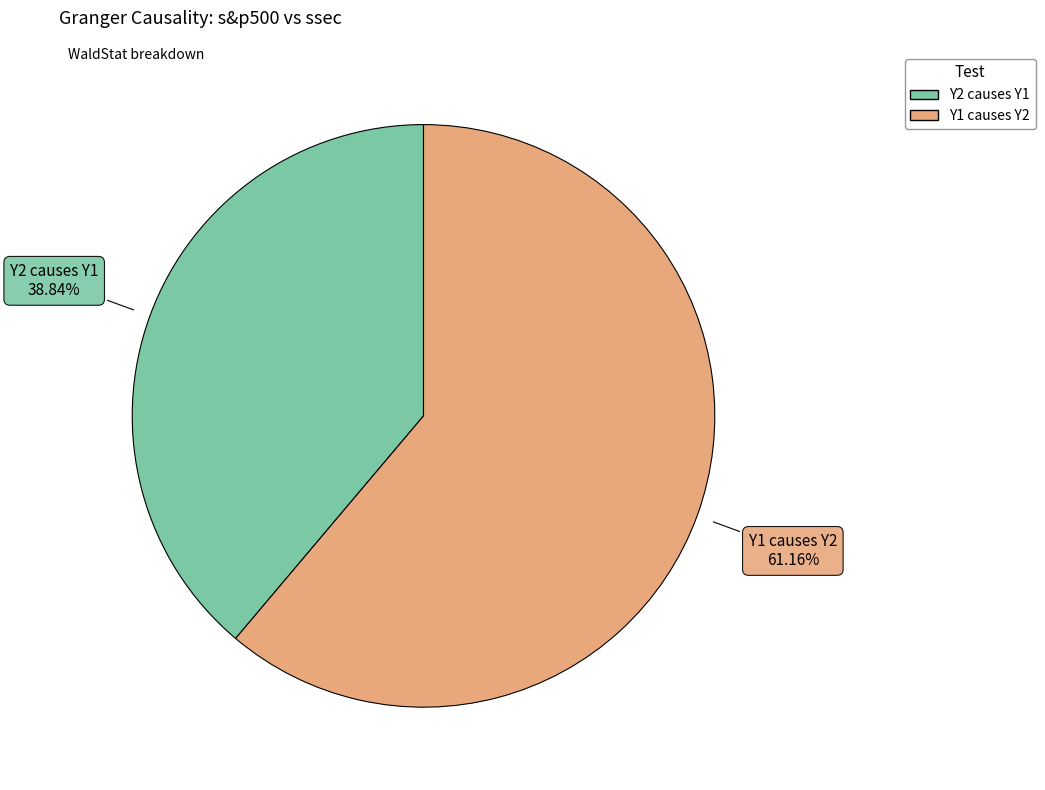

To the nearest percent, what percentage of the pie is Y1 causes Y2?

61%